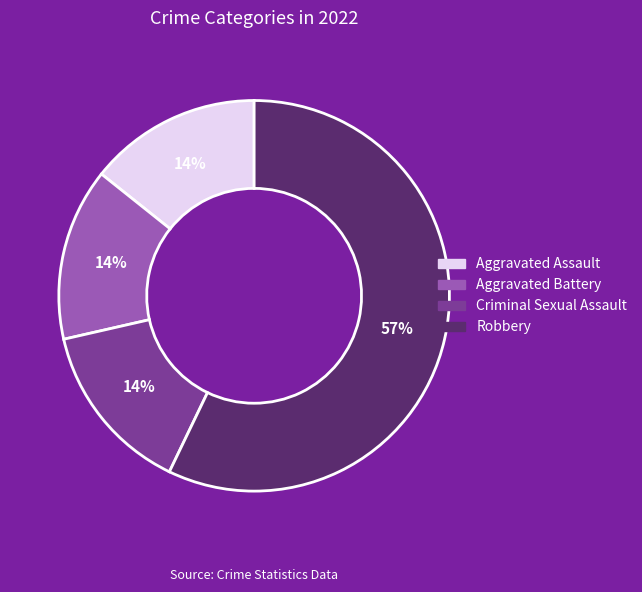

Is there any slice that represents more than half of the pie?

Yes